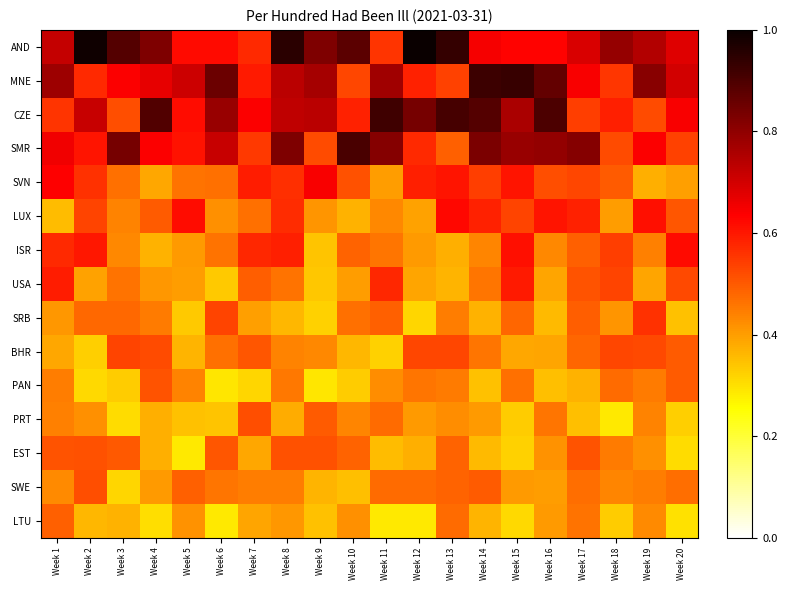

Which series has the largest total across all categories?

AND